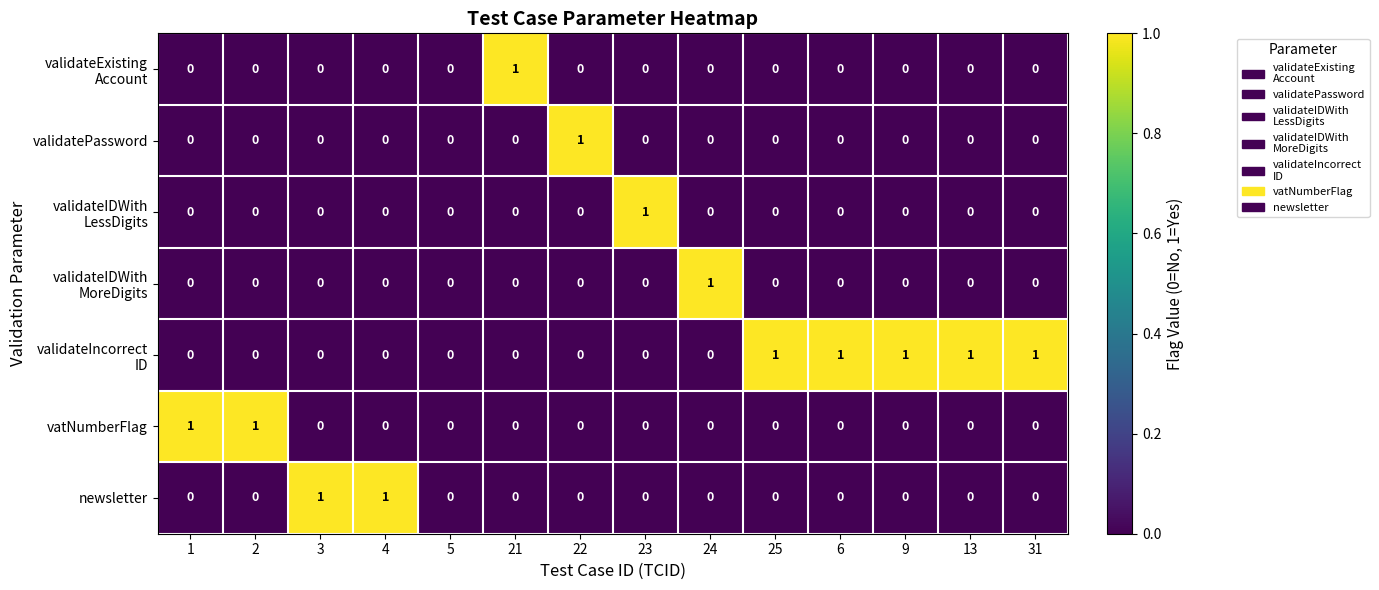

The value of vatNumberFlag at 9 is -1. True or false?

False